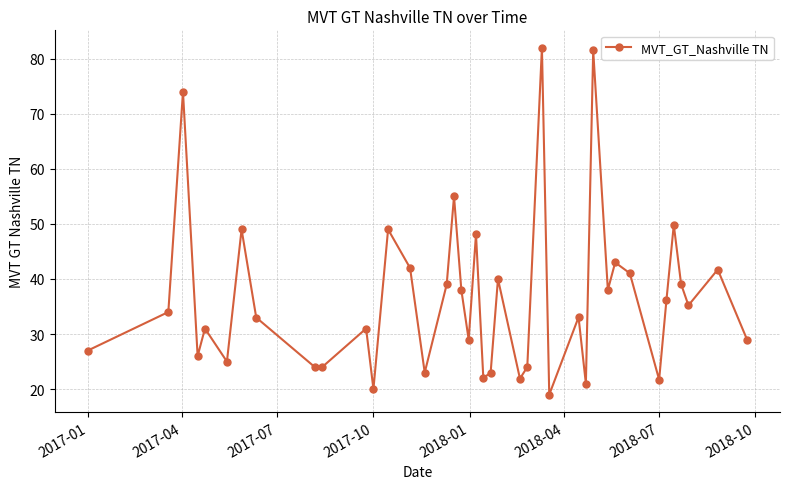

Is this an area chart (filled region under the line)?

No